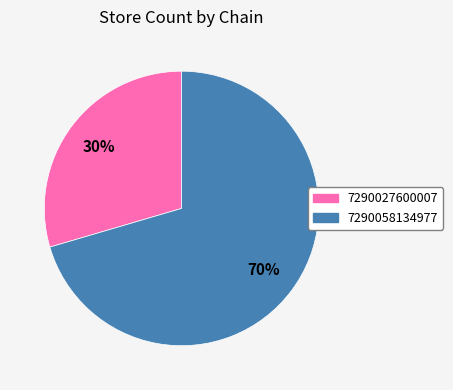

Which category has the biggest portion of the pie?

7290058134977